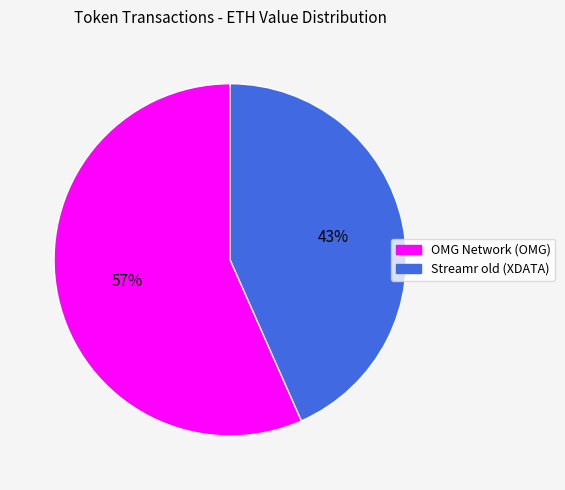

To the nearest percent, what portion does OMG Network (OMG) represent?

57%